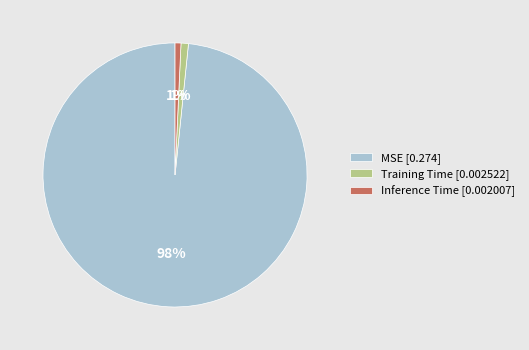

Between MSE [0.274] and Training Time [0.002522], which is larger?

MSE [0.274]